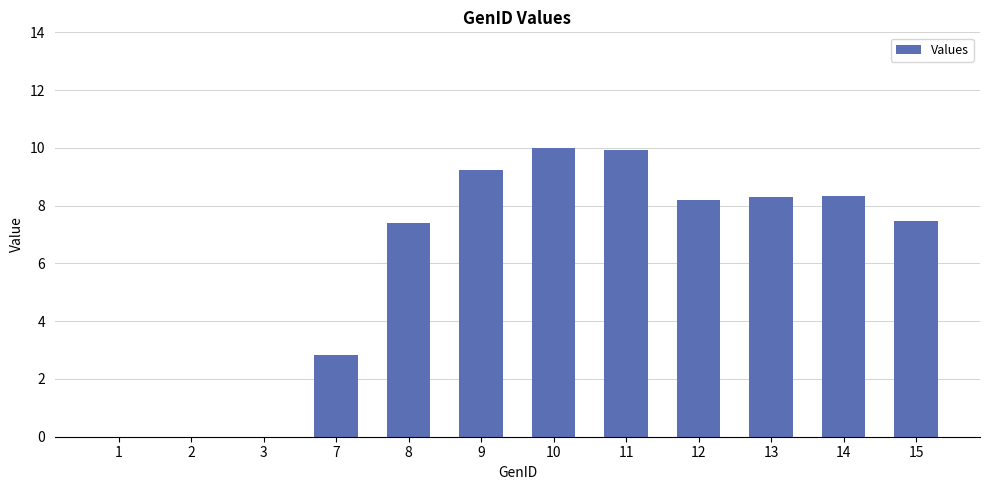

Count the number of data series in this chart.

1